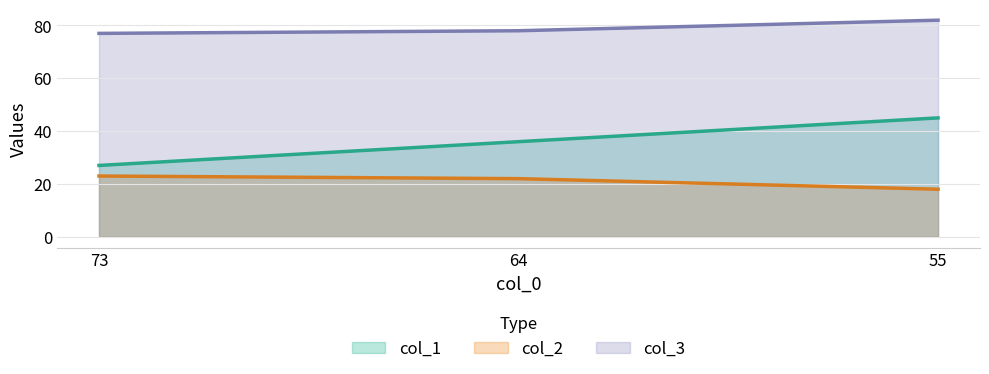

List the labels in order of col_1 value, smallest first.

73, 64, 55